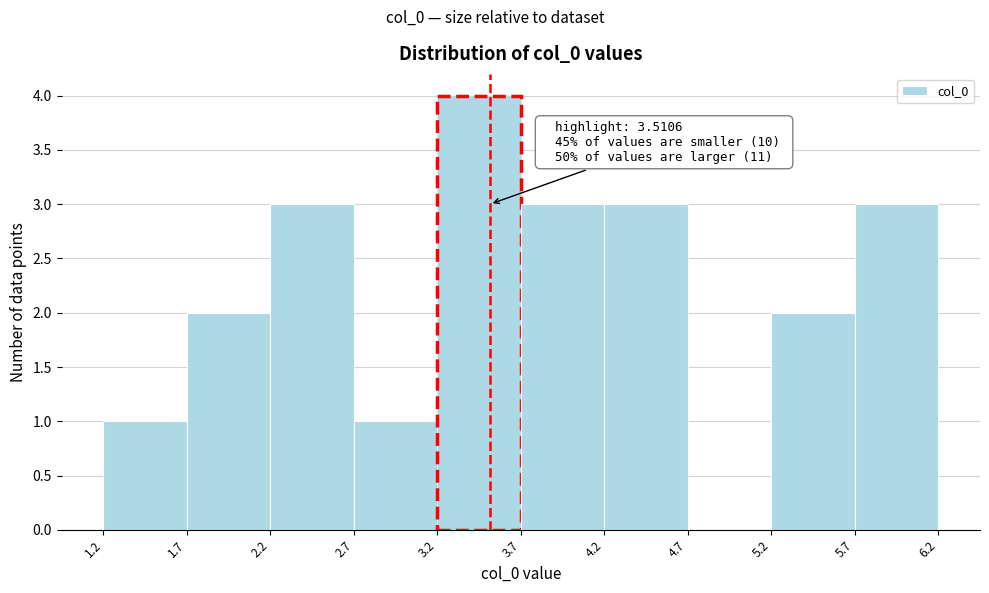

Which range on the x-axis has the tallest bar?

3.2 to 3.7